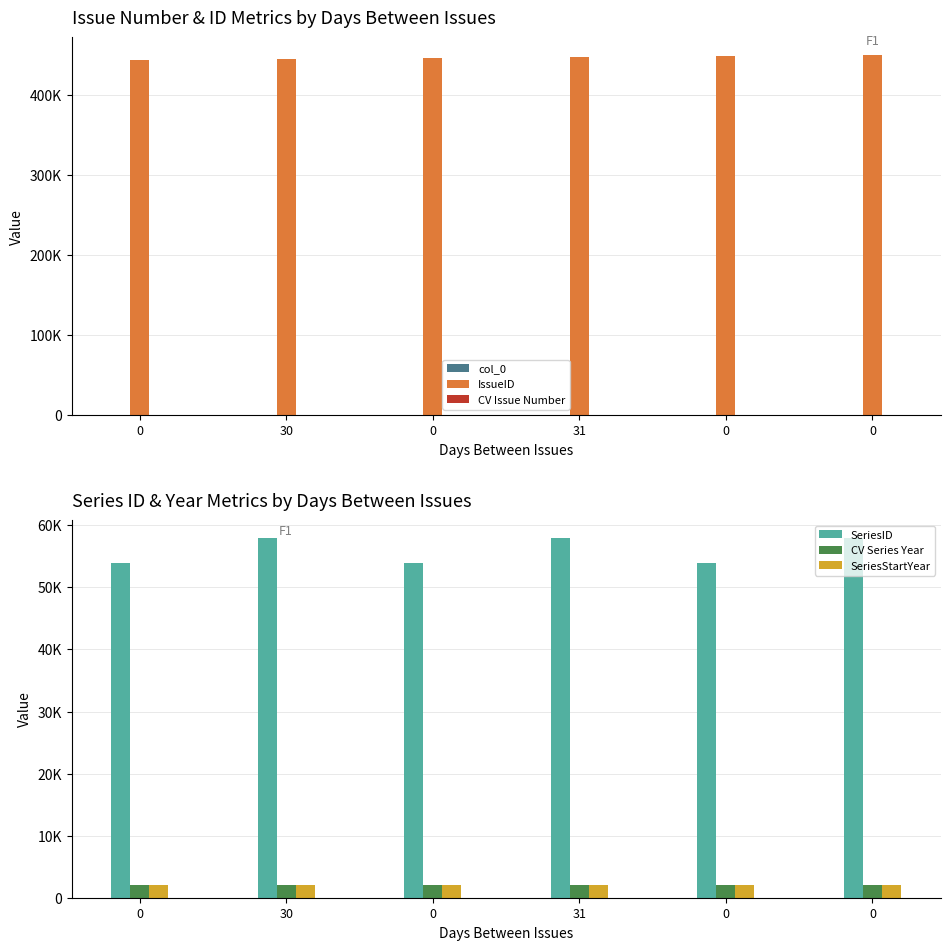

Reading right to left, extract all data points from this chart.

col_0: 0=6	0=5	31=4	0=3	30=2	0=1
IssueID: 0=448967	0=447504	31=446482	0=445174	30=443982	0=442912
CV Issue Number: 0=13	0=24	31=12	0=23	30=11	0=22
SeriesID: 0=57960	0=53919	31=57960	0=53919	30=57960	0=53919
CV Series Year: 0=2013	0=2012	31=2013	0=2012	30=2013	0=2012
SeriesStartYear: 0=2013	0=2013	31=2013	0=2013	30=2013	0=2013